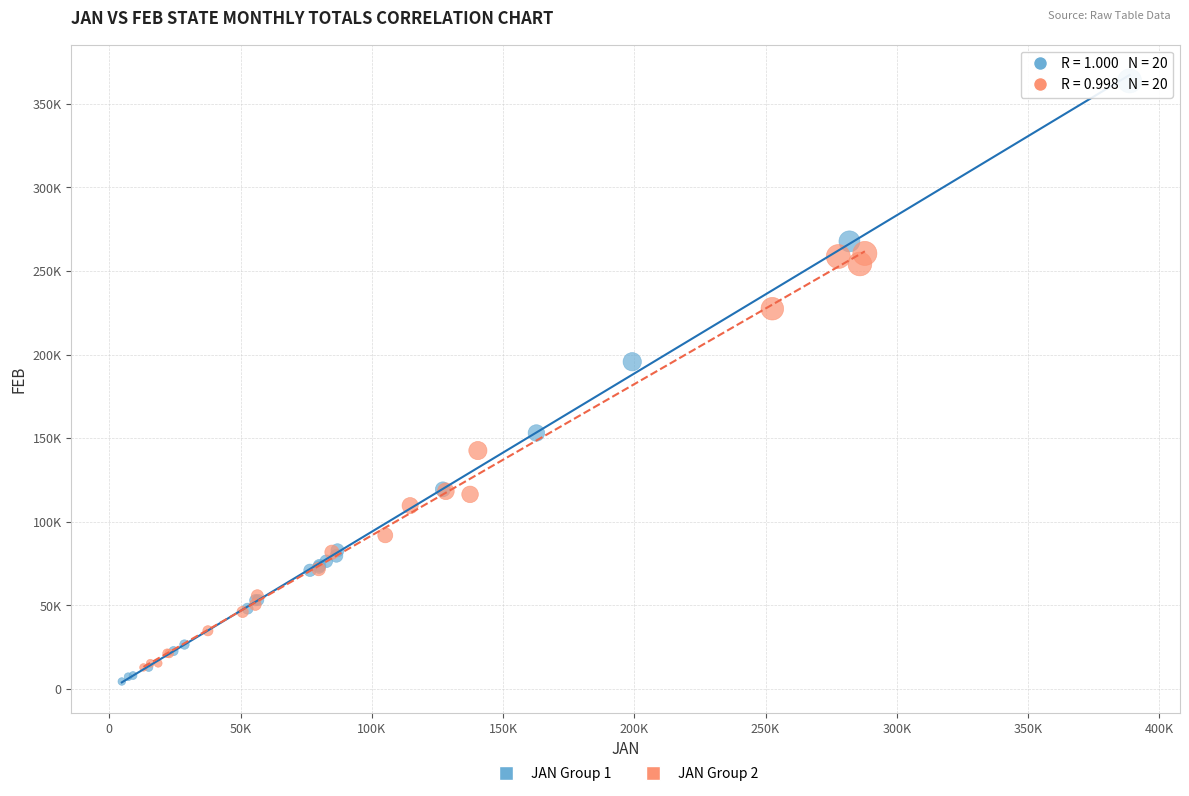

Which series contains the highest Y value?

JAN Group 1